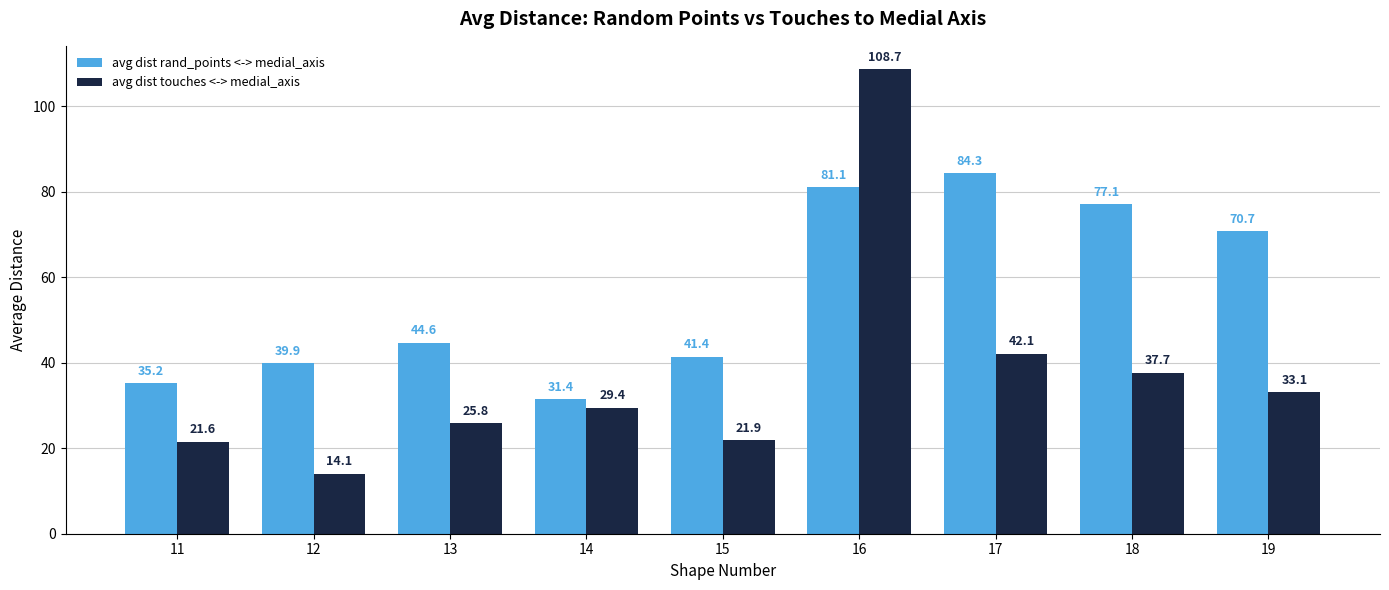

What is the smallest value displayed?

14.1